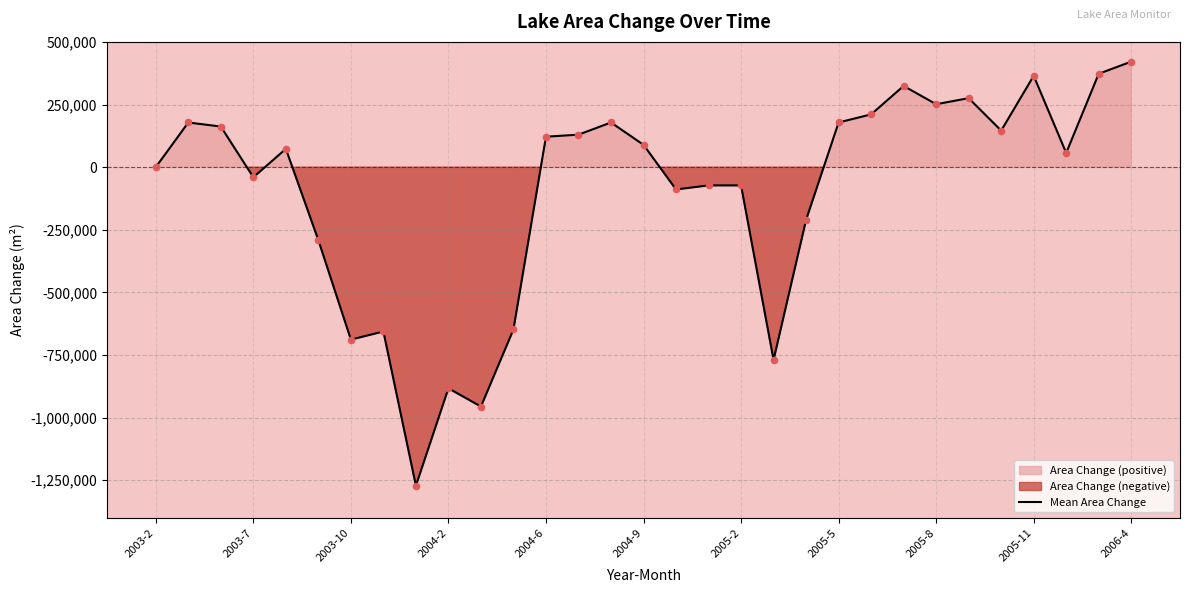

What is the lowest value of the Mean Area Change series?

-1271700